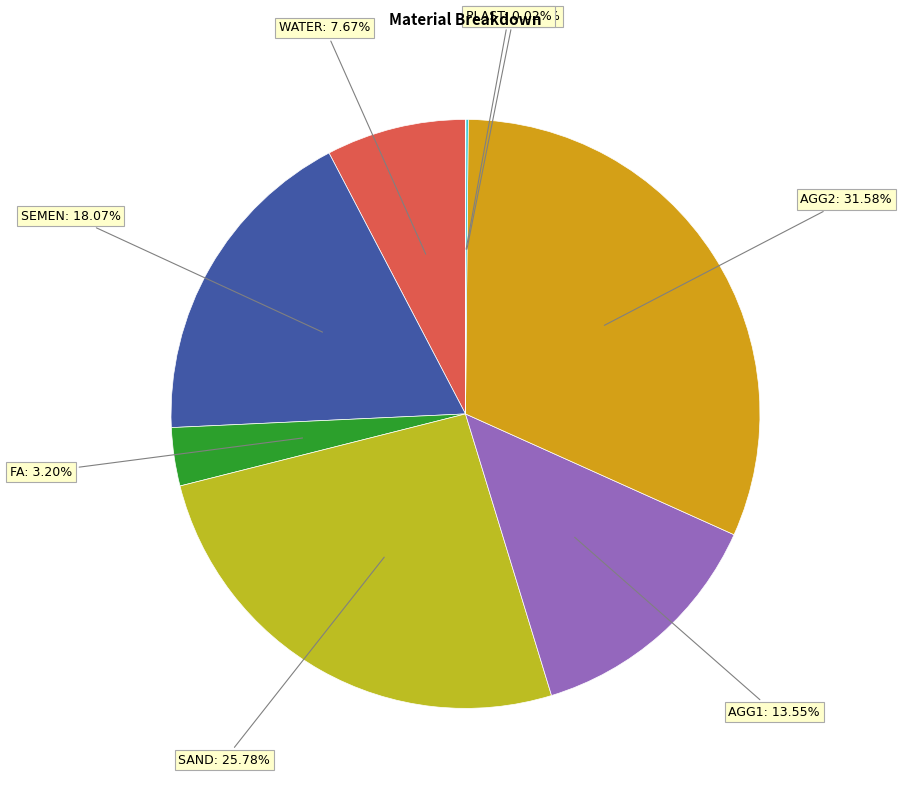

Which has a higher value, FA or SEMEN?

SEMEN